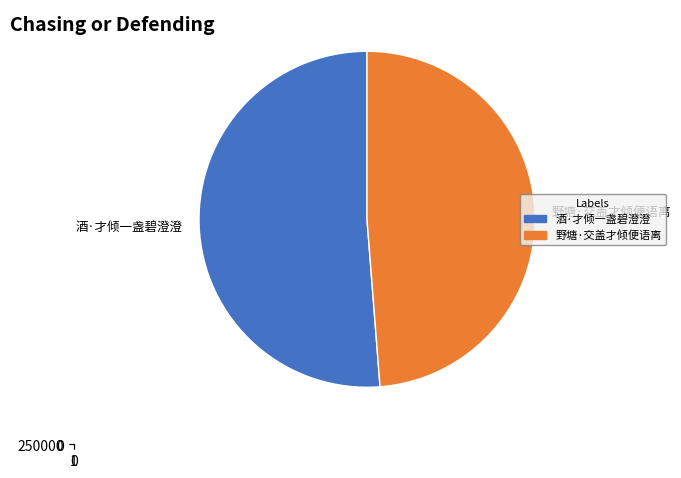

What portion of the pie excludes 野塘·交盖才倾便语离?

51.2%